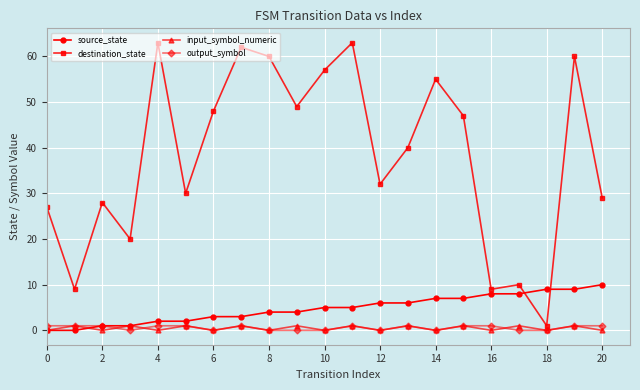

Which series has the largest range (max minus min)?

destination_state